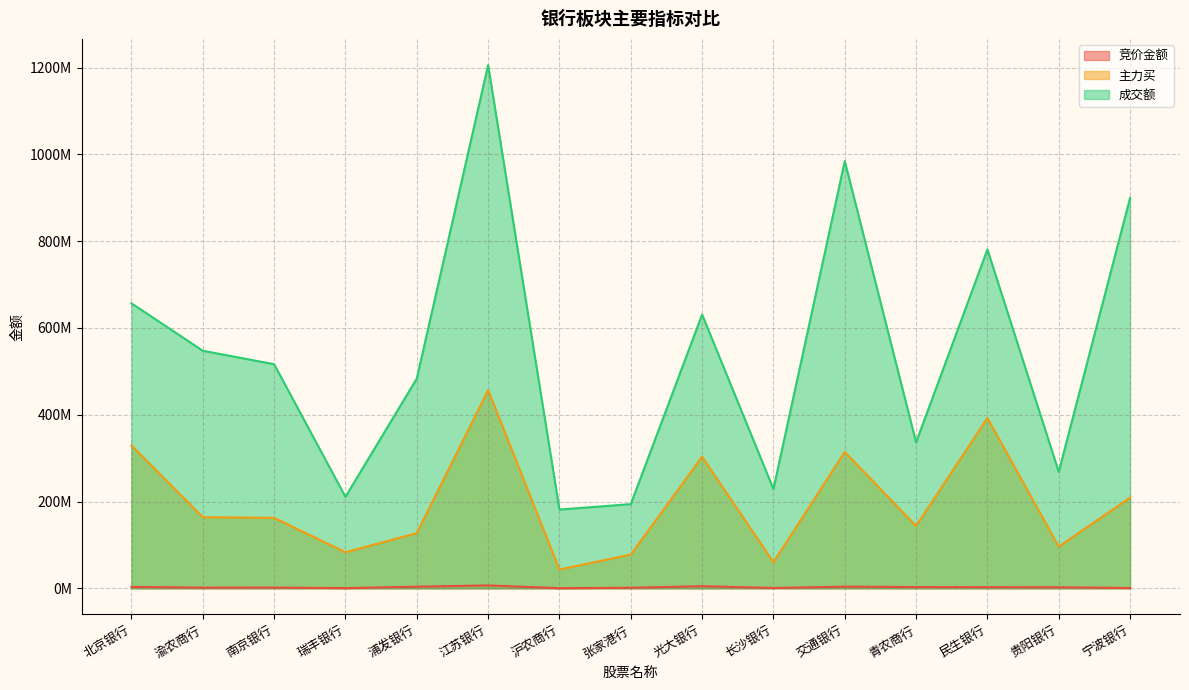

True or false: 主力买 and 竞价金额 cross at least once.

False